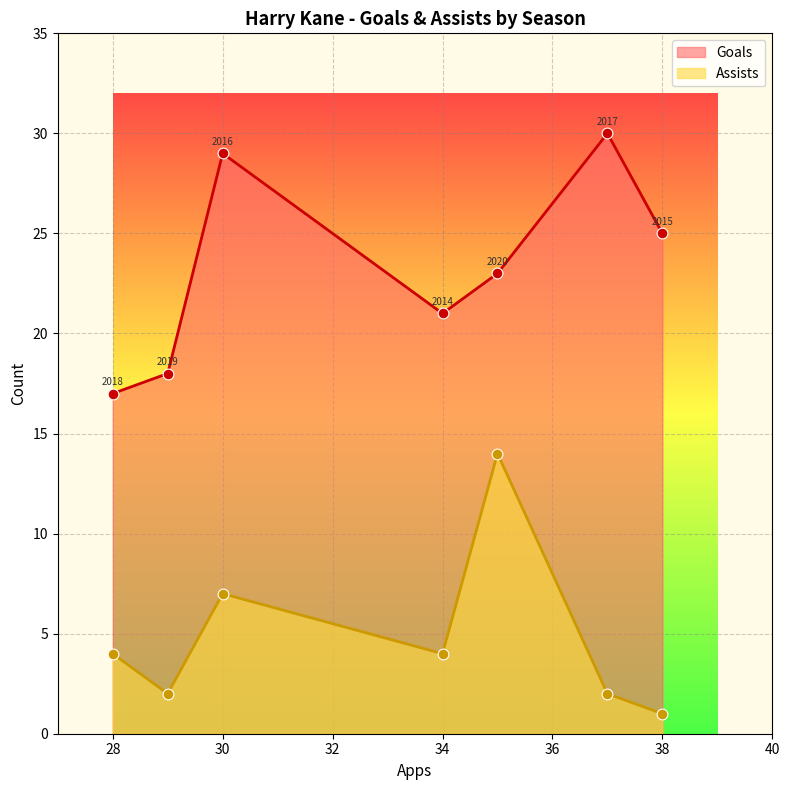

Which series has the widest spread of Y values?

Goals